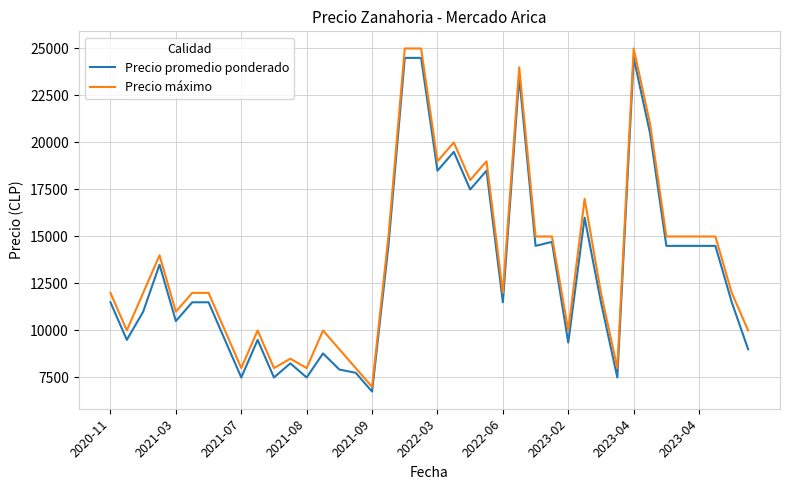

How many values in the Precio promedio ponderado series are below 11500?

16